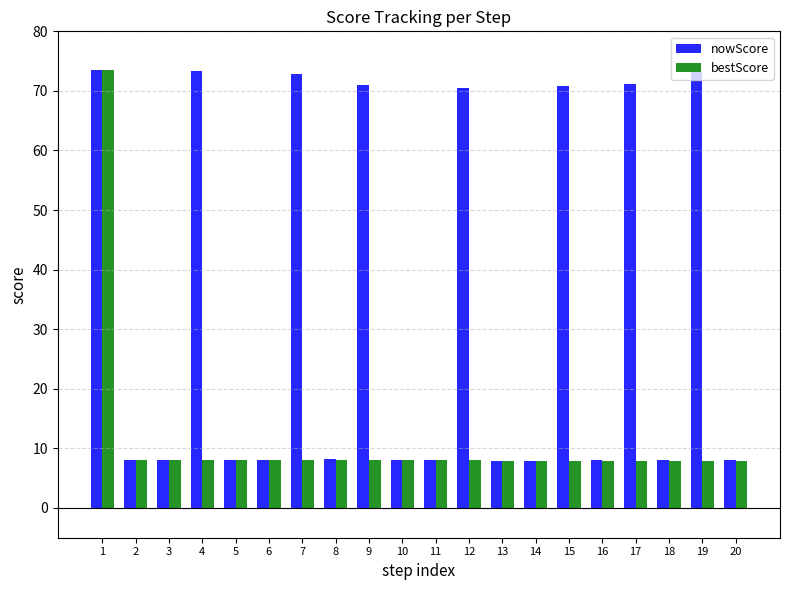

How many groups of bars are there?

20